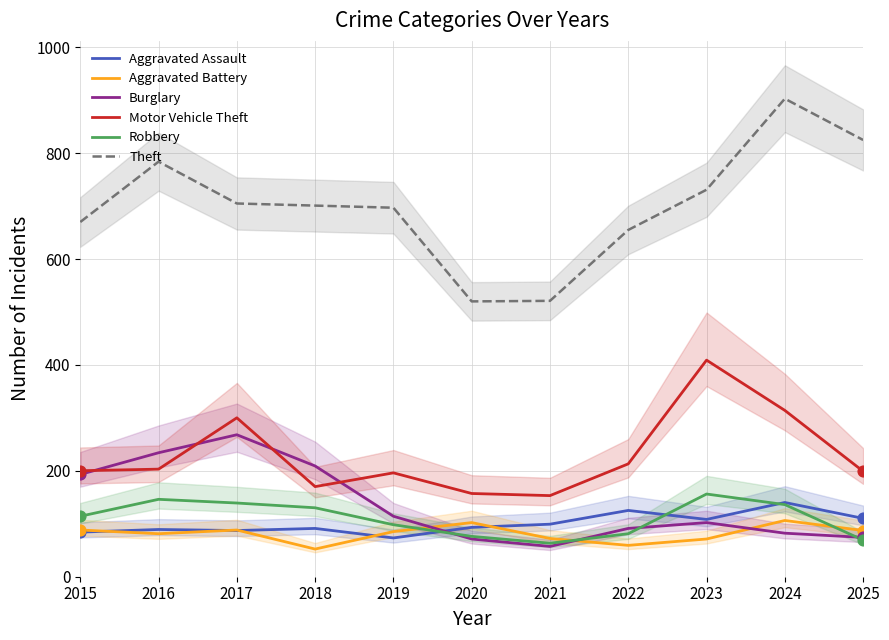

Which series has the largest Y range (max minus min)?

Theft